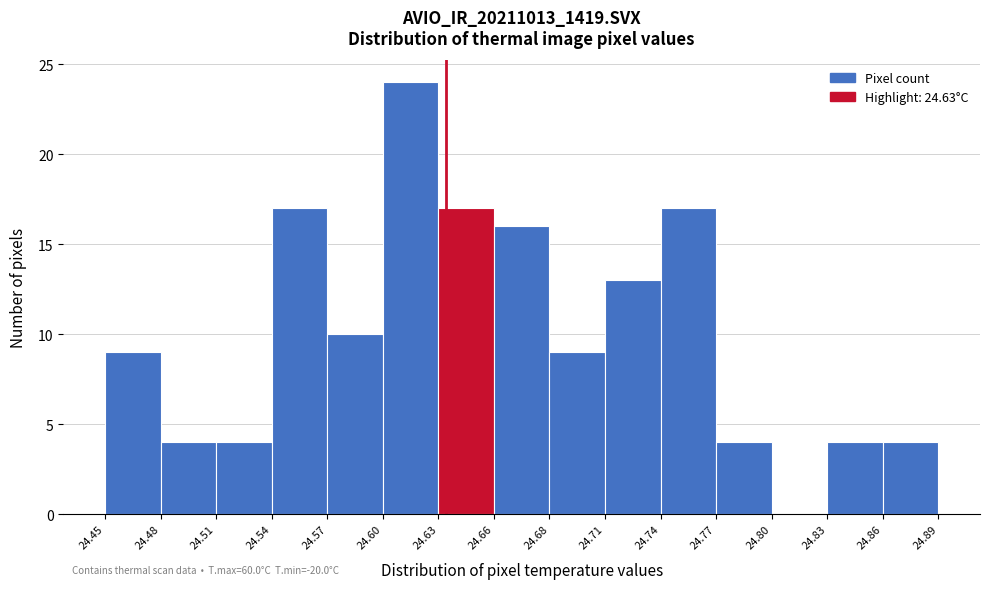

Over which range of the x-axis is the bar tallest?

24.60 to 24.63